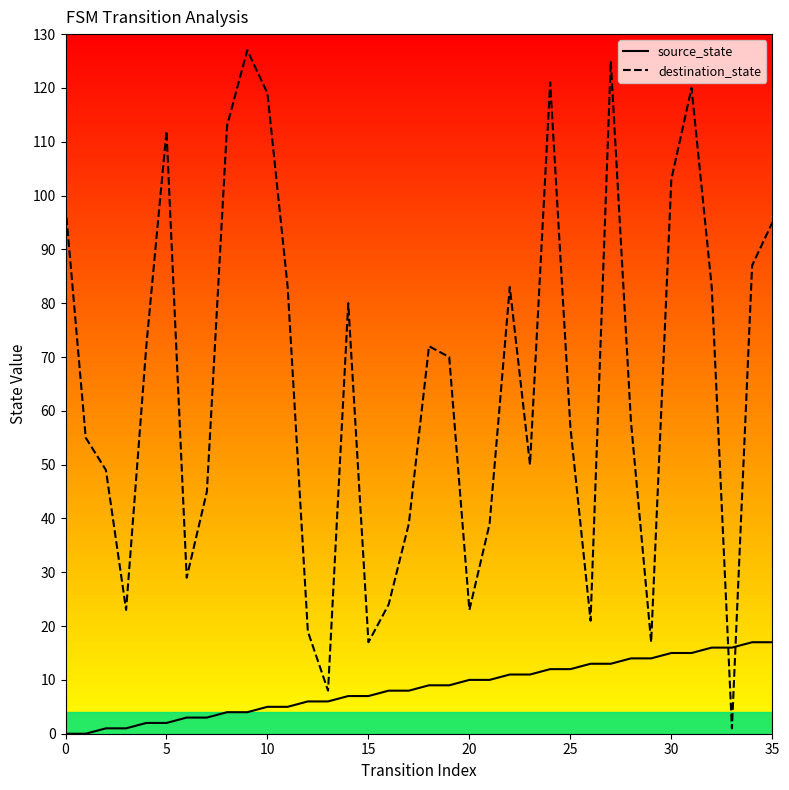

What is the difference between the maximum and minimum values in the destination_state series?

126